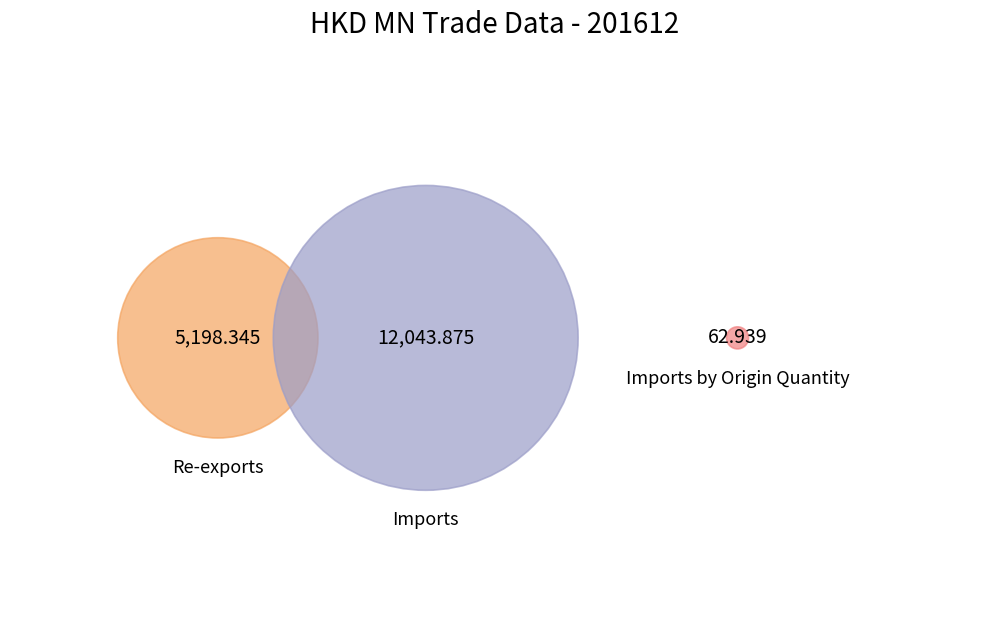

Is Total Exports Quantity the majority of the pie?

No